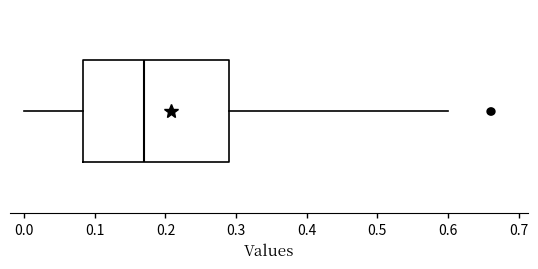

Transcribe this box plot: give where the median line is, the range the box spans, and where the two whiskers end, as read against the x-axis. The values are not printed on the chart, so give them approximately, as read against the axis.

median 0.17, box 0.08 to 0.29, whiskers 0.00 to 0.60